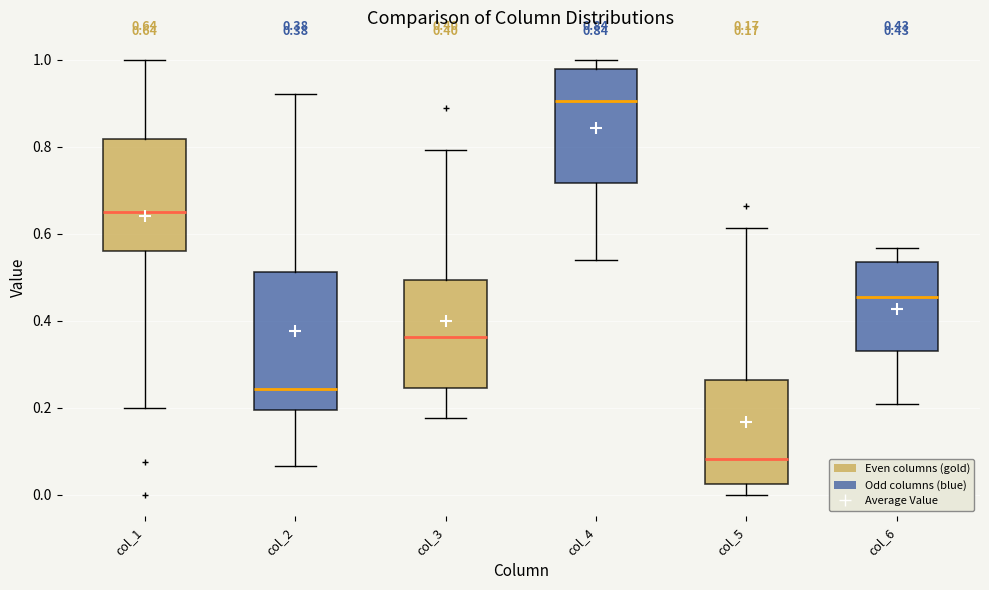

Which box's median line is the highest?

col_4